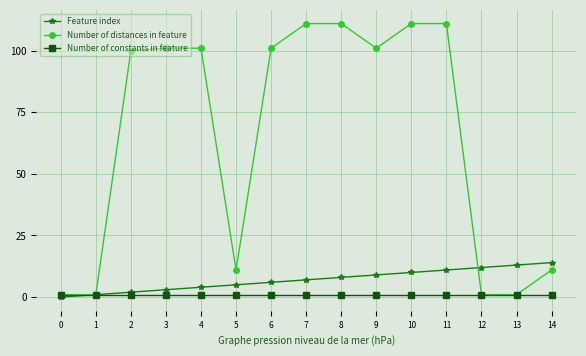

What is the average value of the Number of distances in feature series?

65